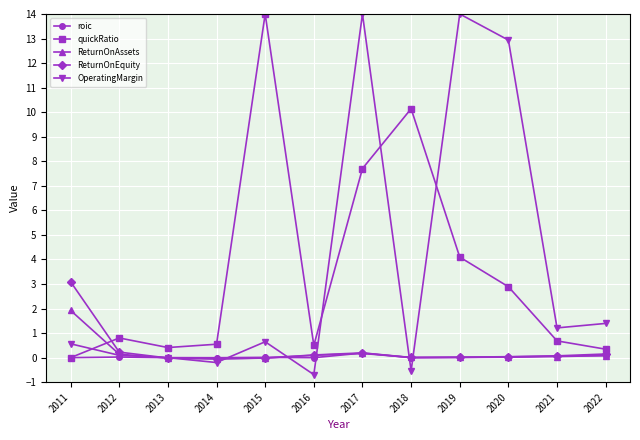

Is it true that ReturnOnEquity equals 0.1 at 2022?

True